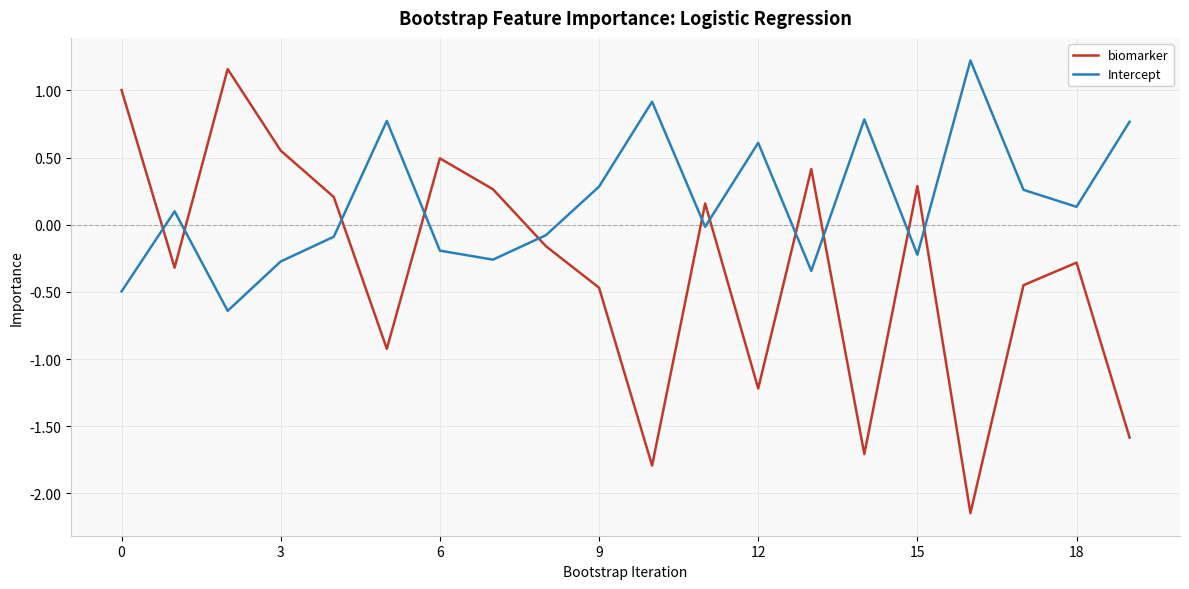

Which series has the largest total across all categories?

Intercept